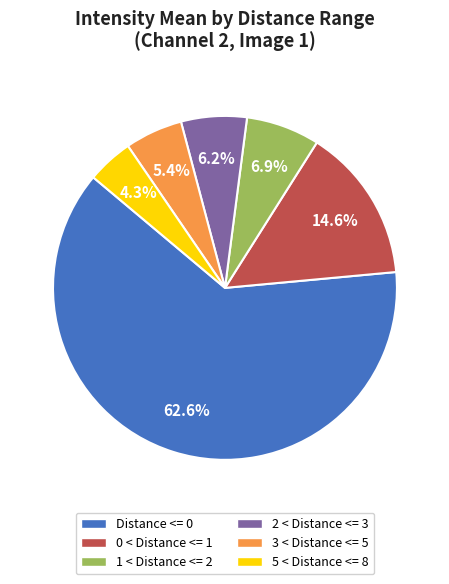

True or false: 1 < Distance <= 2 accounts for 15% of the total.

False